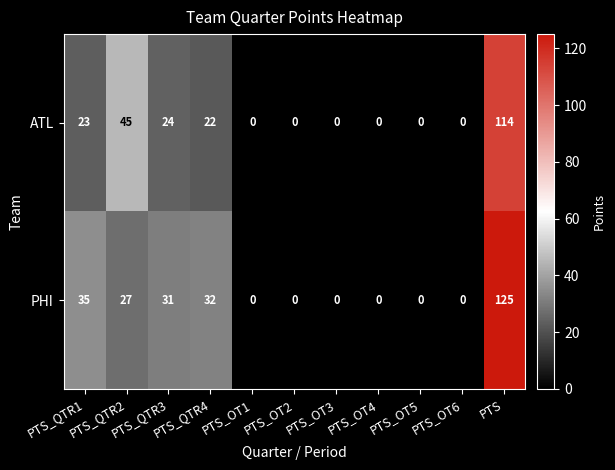

How many values in the ATL series exceed 0?

5